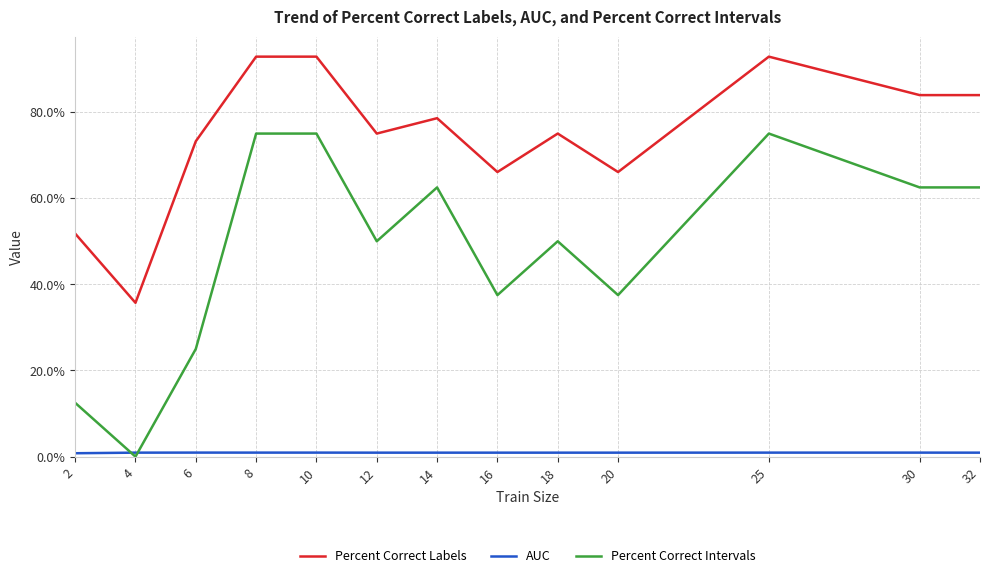

Which series changed the most between 18 and 25?

Percent Correct Intervals